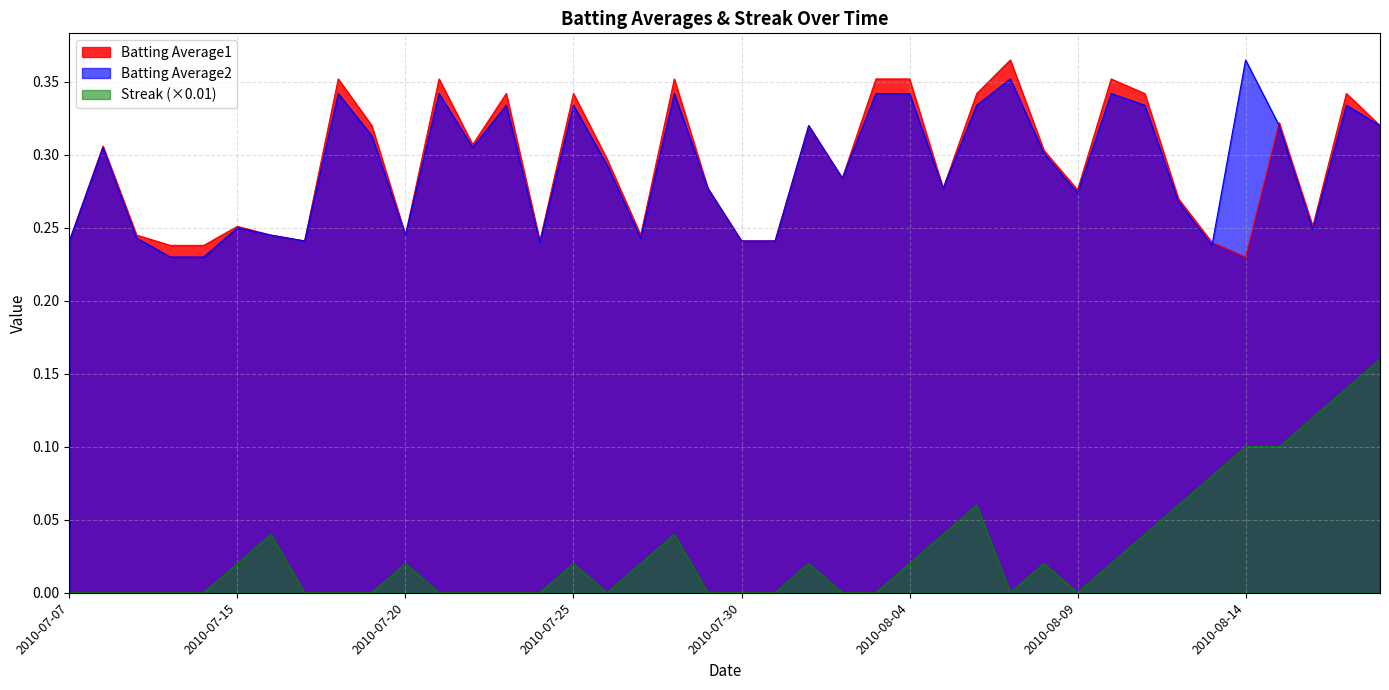

Reading left to right, list all the values displayed in this chart.

Batting Average1: 2010-07-07=0.2	2010-07-08=0.3	2010-07-09=0.2	2010-07-10=0.2	2010-07-11=0.2	2010-07-15=0.3	2010-07-16=0.2	2010-07-17=0.2	2010-07-18=0.4	2010-07-19=0.3	2010-07-20=0.2	2010-07-21=0.4	2010-07-22=0.3	2010-07-23=0.3	2010-07-24=0.2	2010-07-25=0.3	2010-07-26=0.3	2010-07-27=0.2	2010-07-28=0.4	2010-07-29=0.3	2010-07-30=0.2	2010-07-31=0.2	2010-08-01=0.3	2010-08-02=0.3	2010-08-03=0.4	2010-08-04=0.4	2010-08-05=0.3	2010-08-06=0.3	2010-08-07=0.4	2010-08-08=0.3	2010-08-09=0.3	2010-08-10=0.4	2010-08-11=0.3	2010-08-12=0.3	2010-08-13=0.2	2010-08-14=0.2	2010-08-15=0.3	2010-08-16=0.3	2010-08-17=0.3	2010-08-18=0.3
Batting Average2: 2010-07-07=0.2	2010-07-08=0.3	2010-07-09=0.2	2010-07-10=0.2	2010-07-11=0.2	2010-07-15=0.2	2010-07-16=0.2	2010-07-17=0.2	2010-07-18=0.3	2010-07-19=0.3	2010-07-20=0.2	2010-07-21=0.3	2010-07-22=0.3	2010-07-23=0.3	2010-07-24=0.2	2010-07-25=0.3	2010-07-26=0.3	2010-07-27=0.2	2010-07-28=0.3	2010-07-29=0.3	2010-07-30=0.2	2010-07-31=0.2	2010-08-01=0.3	2010-08-02=0.3	2010-08-03=0.3	2010-08-04=0.3	2010-08-05=0.3	2010-08-06=0.3	2010-08-07=0.4	2010-08-08=0.3	2010-08-09=0.3	2010-08-10=0.3	2010-08-11=0.3	2010-08-12=0.3	2010-08-13=0.2	2010-08-14=0.4	2010-08-15=0.3	2010-08-16=0.2	2010-08-17=0.3	2010-08-18=0.3
Streak: 2010-07-07=0.0	2010-07-08=0.0	2010-07-09=0.0	2010-07-10=0.0	2010-07-11=0.0	2010-07-15=0.0	2010-07-16=0.0	2010-07-17=0.0	2010-07-18=0.0	2010-07-19=0.0	2010-07-20=0.0	2010-07-21=0.0	2010-07-22=0.0	2010-07-23=0.0	2010-07-24=0.0	2010-07-25=0.0	2010-07-26=0.0	2010-07-27=0.0	2010-07-28=0.0	2010-07-29=0.0	2010-07-30=0.0	2010-07-31=0.0	2010-08-01=0.0	2010-08-02=0.0	2010-08-03=0.0	2010-08-04=0.0	2010-08-05=0.0	2010-08-06=0.1	2010-08-07=0.0	2010-08-08=0.0	2010-08-09=0.0	2010-08-10=0.0	2010-08-11=0.0	2010-08-12=0.1	2010-08-13=0.1	2010-08-14=0.1	2010-08-15=0.1	2010-08-16=0.1	2010-08-17=0.1	2010-08-18=0.2